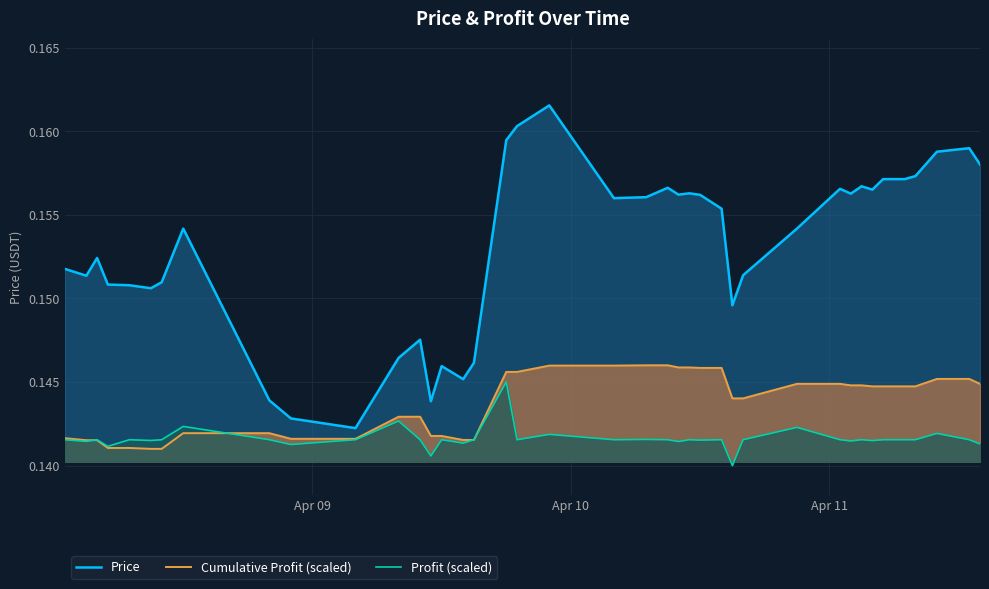

What is the average value of the Profit (scaled) series?

0.1